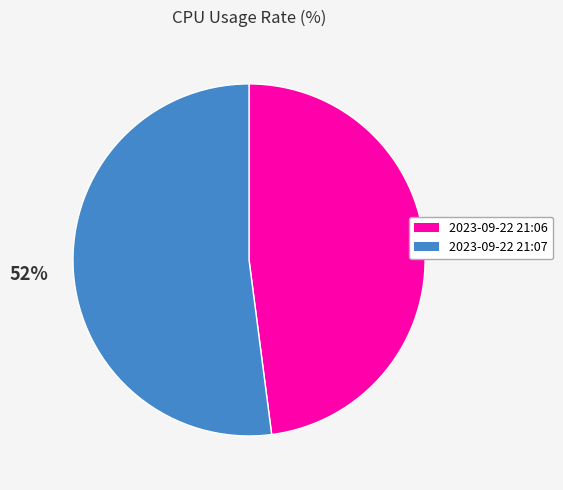

Rank the categories by value from highest to lowest.

2023-09-22 21:07, 2023-09-22 21:06